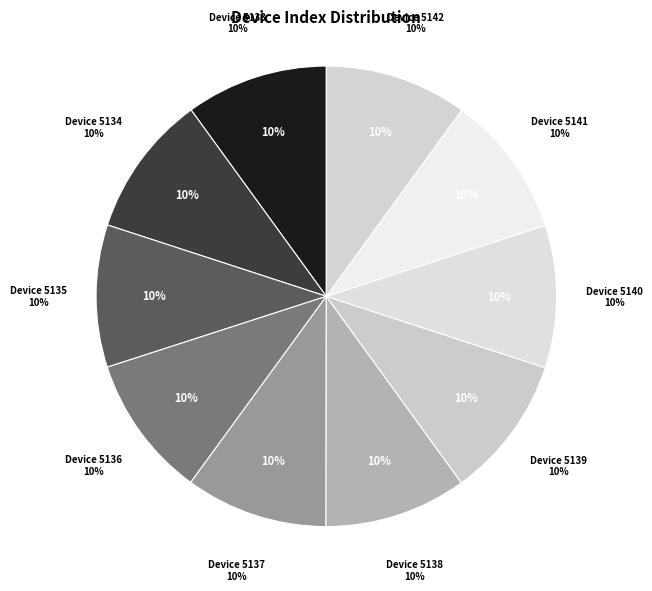

True or false: 5136 accounts for 10% of the total.

True